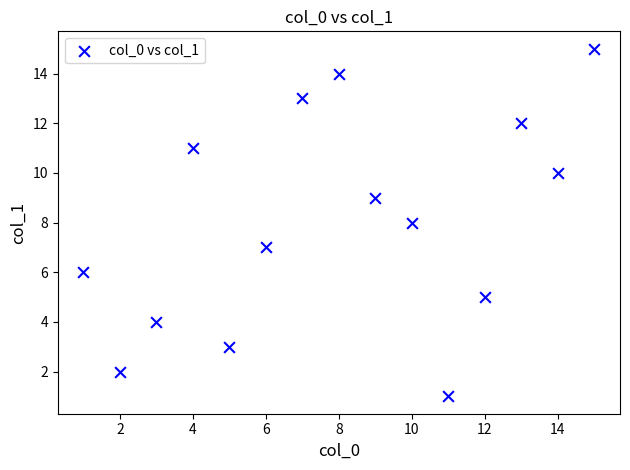

What is the range of X values (max minus min)?

14